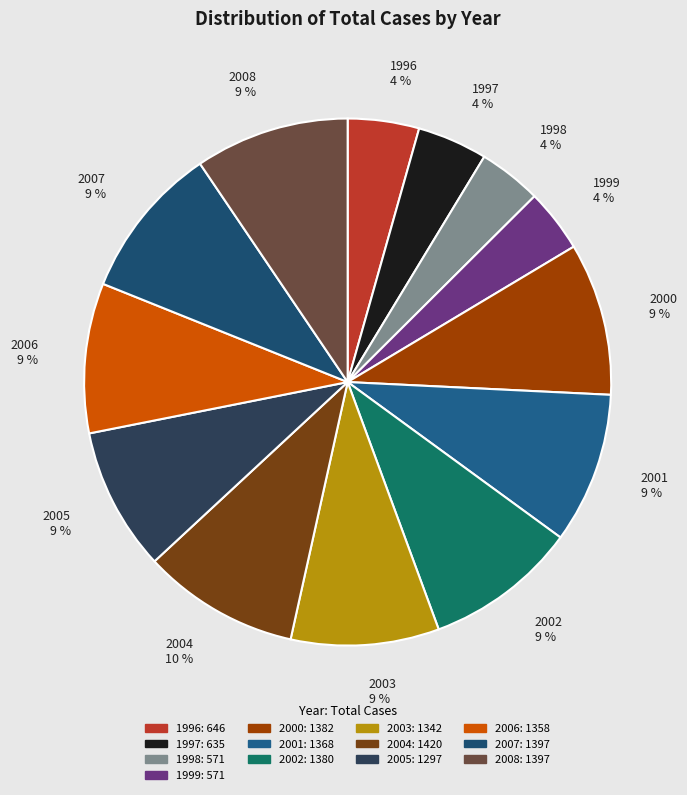

Does 2000 represent more than half of the total?

No